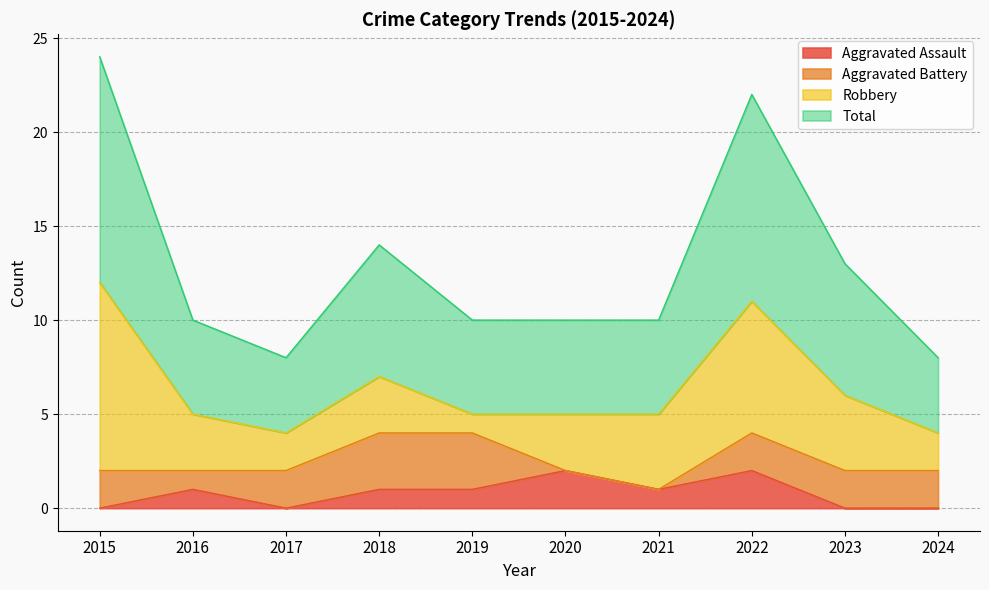

Which category has the highest value in the Aggravated Assault series?

2020